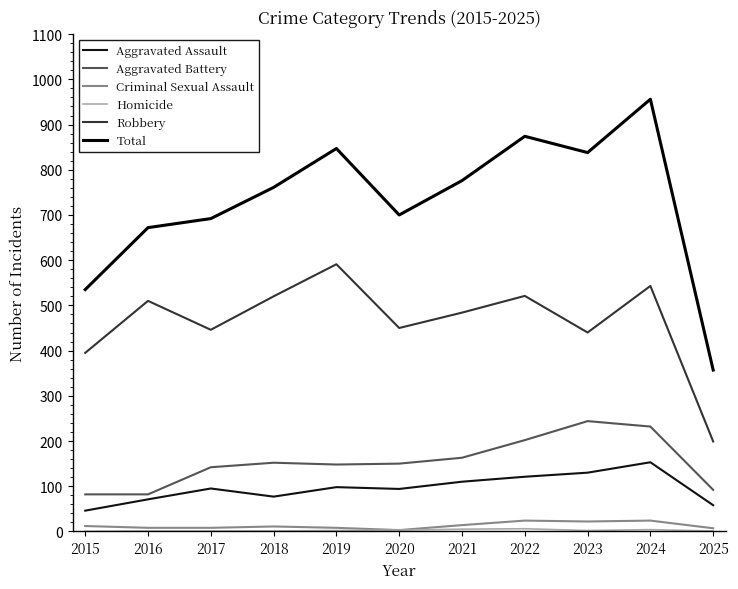

In Criminal Sexual Assault, how many points are higher than both neighbors (excluding endpoints)?

3